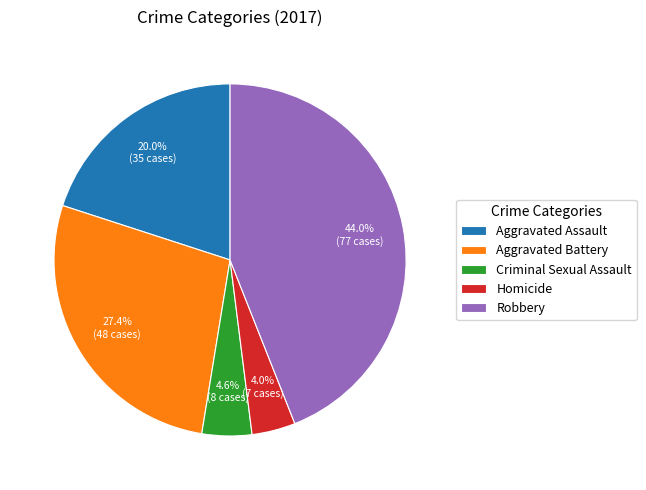

Rank the categories by value from highest to lowest.

Robbery, Aggravated Battery, Aggravated Assault, Criminal Sexual Assault, Homicide